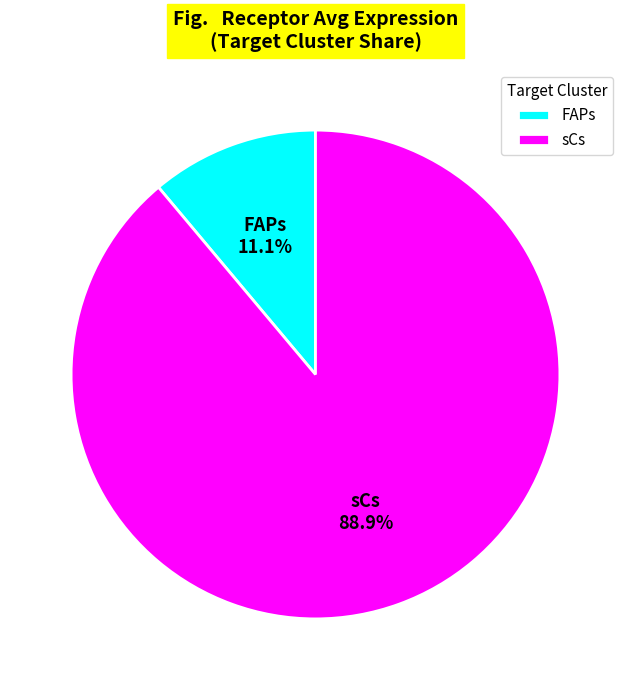

Which slice is the smallest?

FAPs